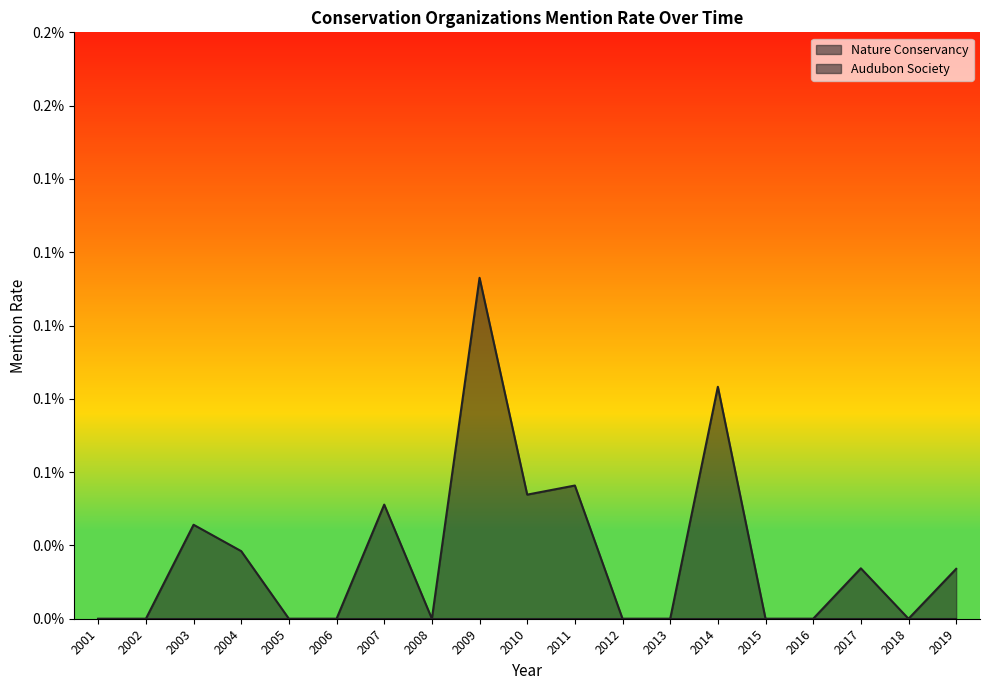

List the labels in order of value, smallest first.

2001, 2002, 2005, 2006, 2008, 2012, 2013, 2015, 2016, 2018, 2019, 2017, 2004, 2003, 2007, 2010, 2011, 2014, 2009